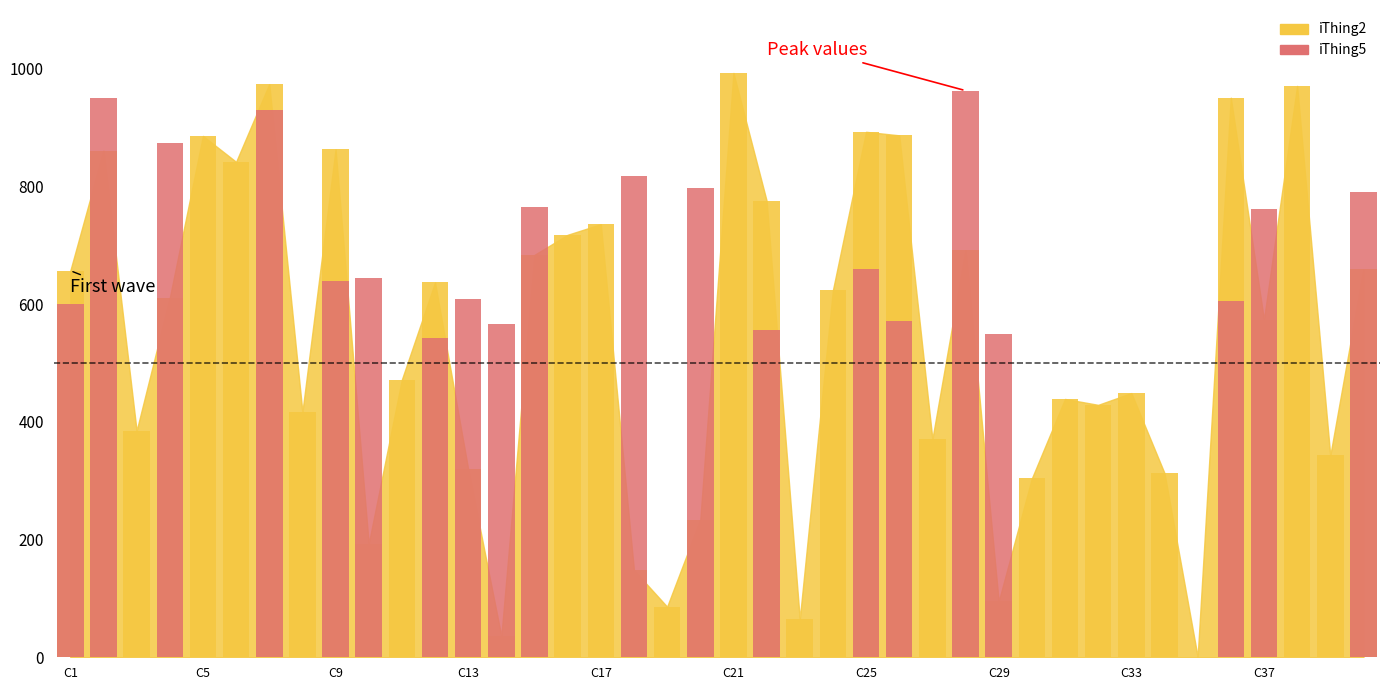

The value of iThing2 at C36 is 951. True or false?

True